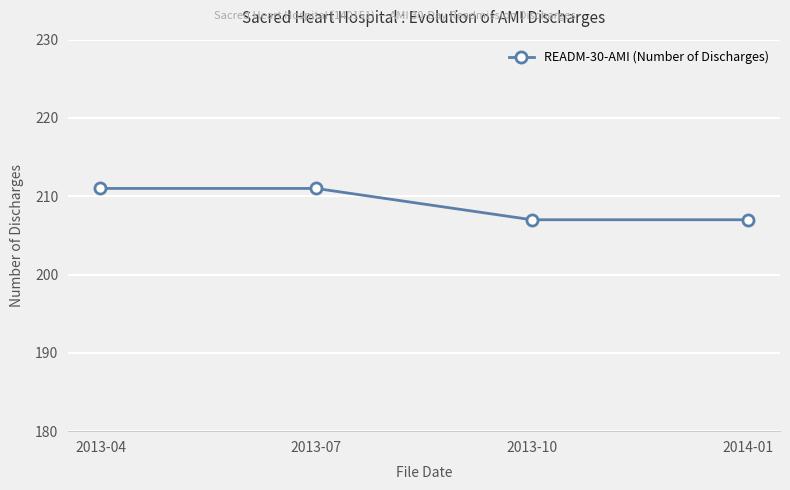

Reading right to left, what are all the values shown in this chart?

207	207	211	211